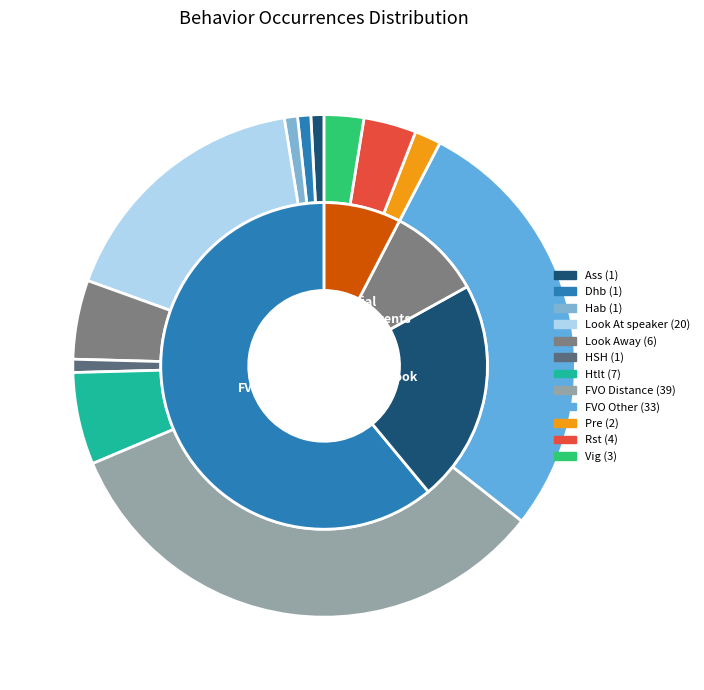

Rank the categories by value from highest to lowest.

FVO Distance, FVO Other, Look At speaker, Htlt, Look Away, Rst, Vig, Pre, Ass, Dhb, Hab, HSH